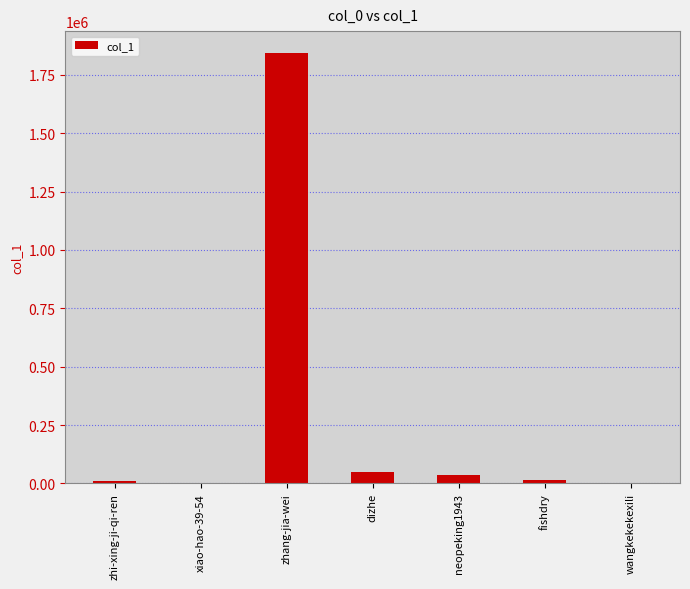

The chart shows a value of 1845087 at zhang-jia-wei. True or false?

True